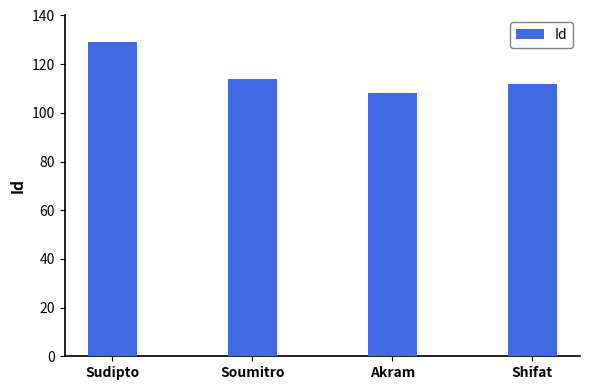

Reading left to right, what are all the values shown in this chart?

Sudipto=129	Soumitro=114	Akram=108	Shifat=112